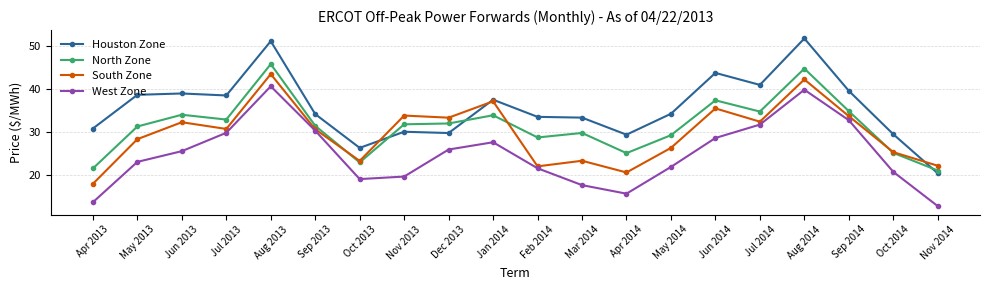

Is it true that Houston Zone equals 63.7 at Jul 2013?

False